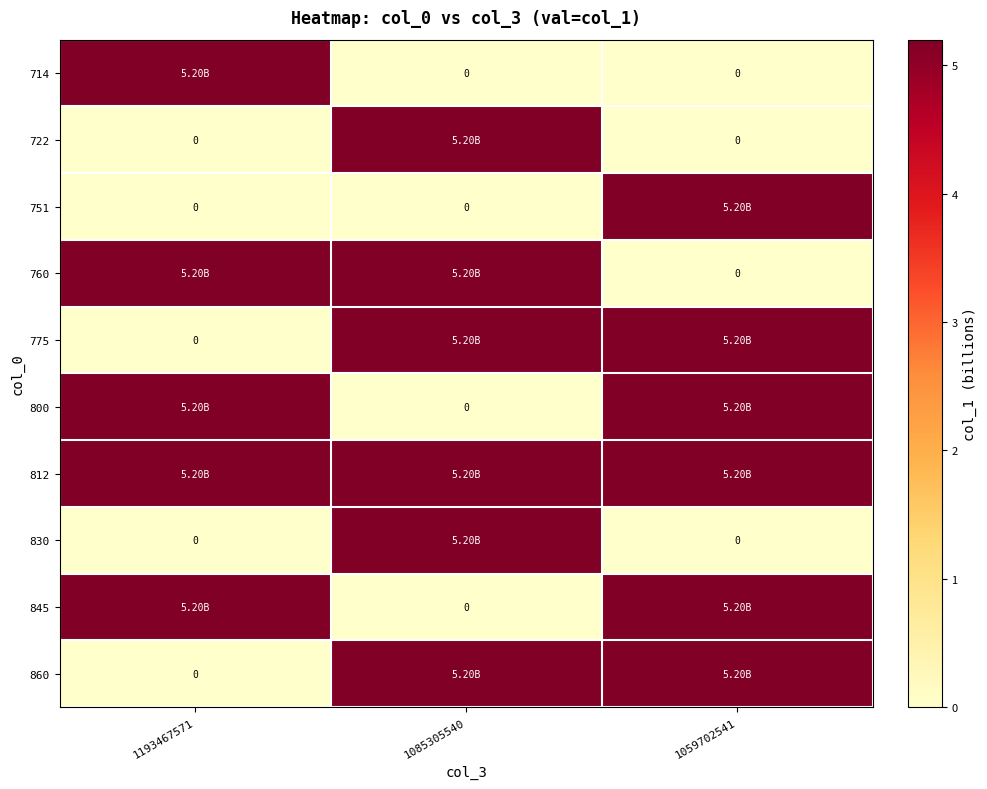

Count the number of data series in this chart.

10